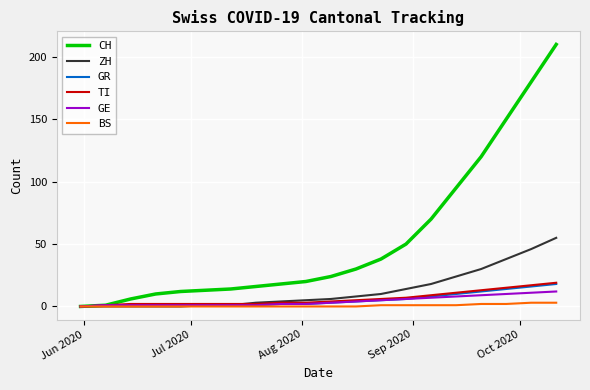

Which series has the largest range (max minus min)?

CH